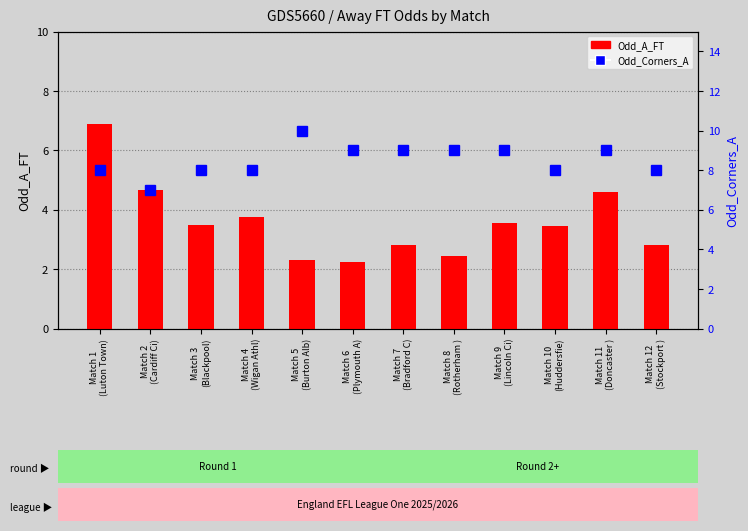

Count the Odd_Corners_A values in the range 8 to 9.

10